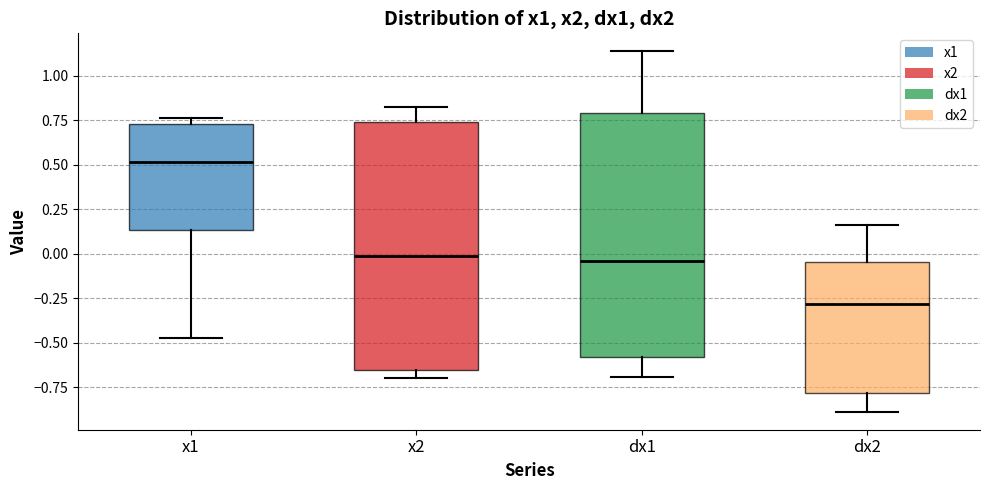

Which box's median line is the lowest?

dx2